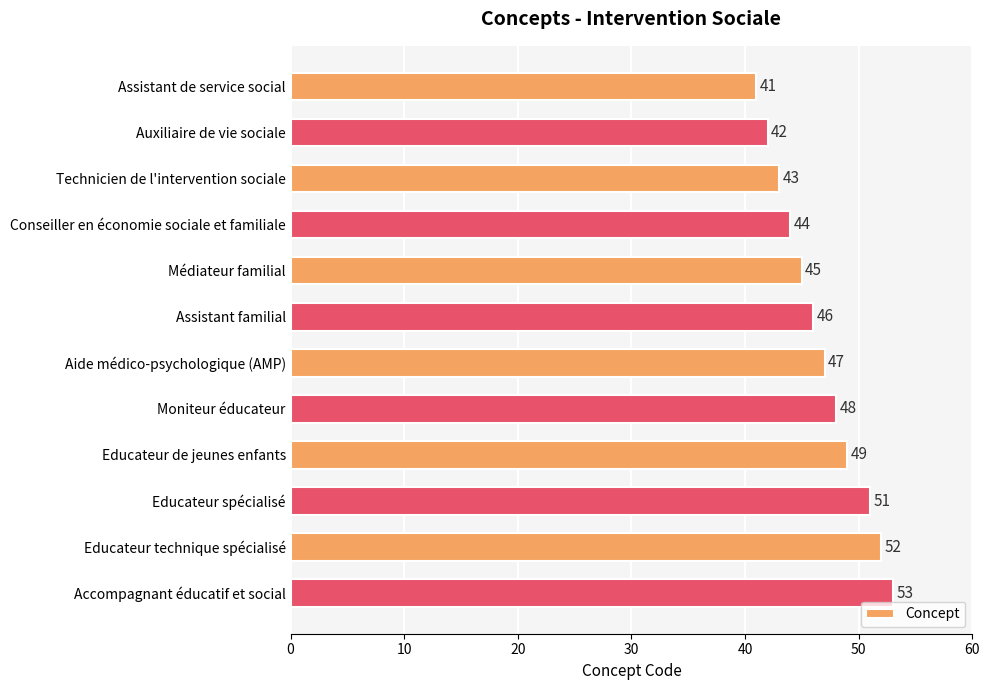

Rank the categories by value from lowest to highest.

Assistant de service social, Auxiliaire de vie sociale, Technicien de l'intervention sociale, Conseiller en économie sociale et familiale, Médiateur familial, Assistant familial, Aide médico-psychologique (AMP), Moniteur éducateur, Educateur de jeunes enfants, Educateur spécialisé, Educateur technique spécialisé, Accompagnant éducatif et social